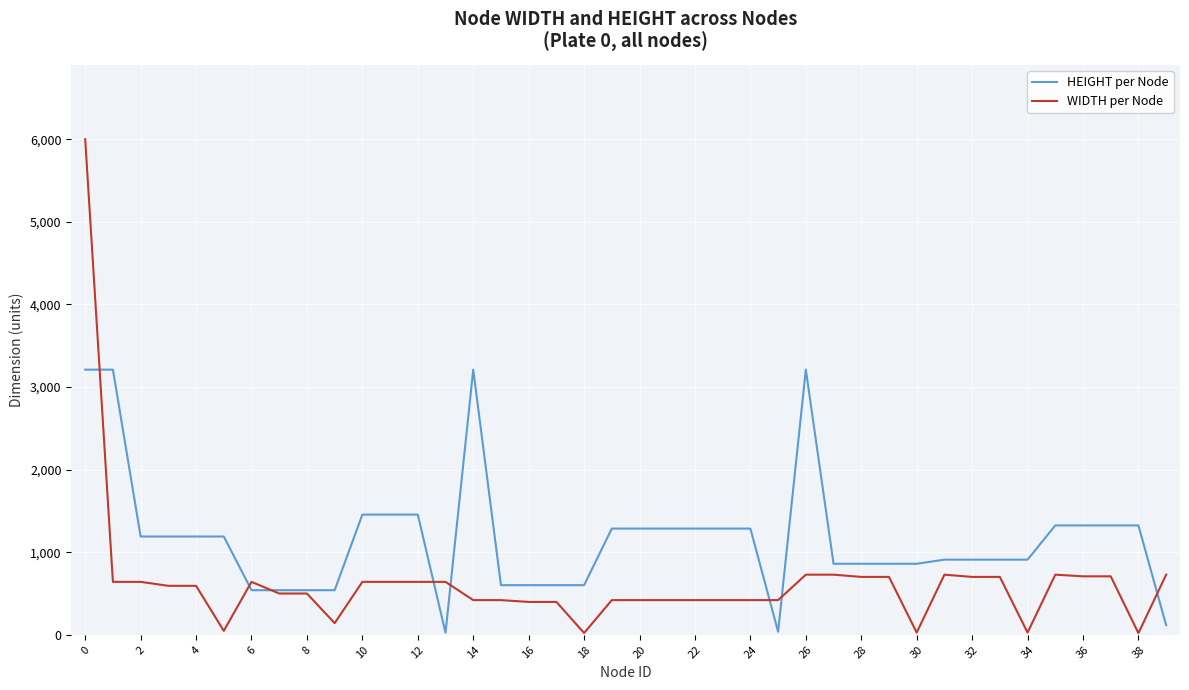

What is the highest value of the WIDTH per Node series?

6000